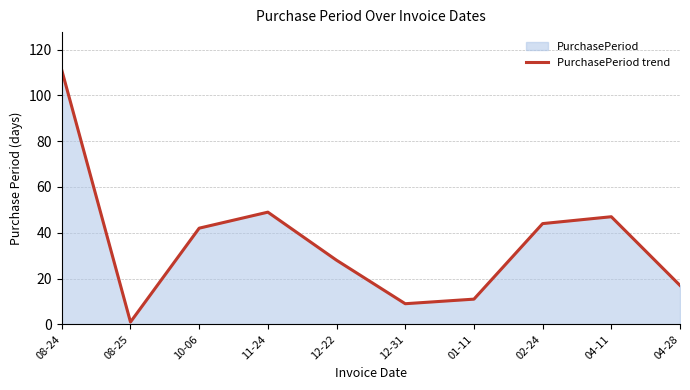

What is the label of the 4th point from the left?

11-24